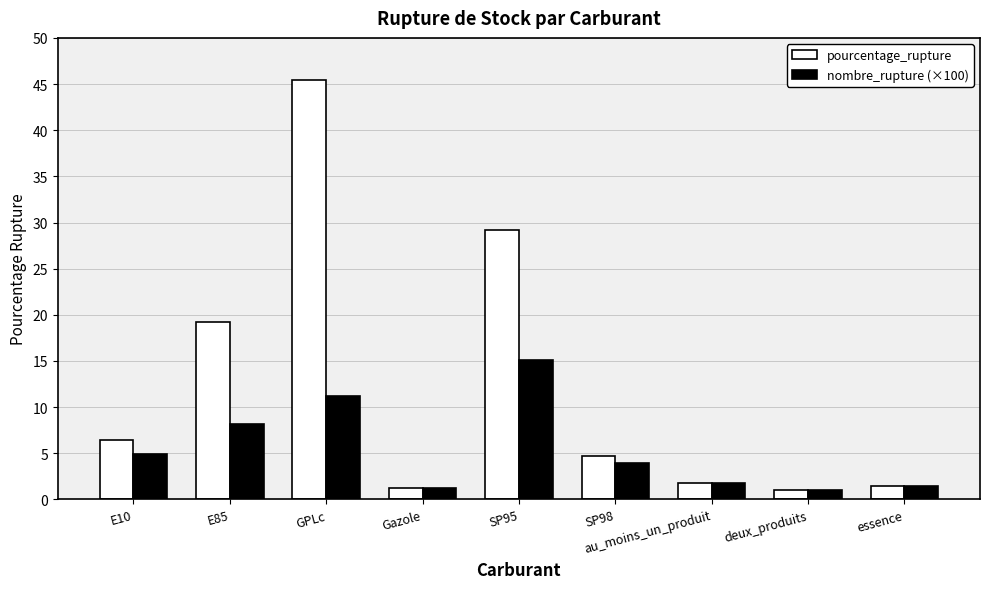

Is the value of nombre_rupture (×100) at E10 greater than the value of pourcentage_rupture at SP95?

No